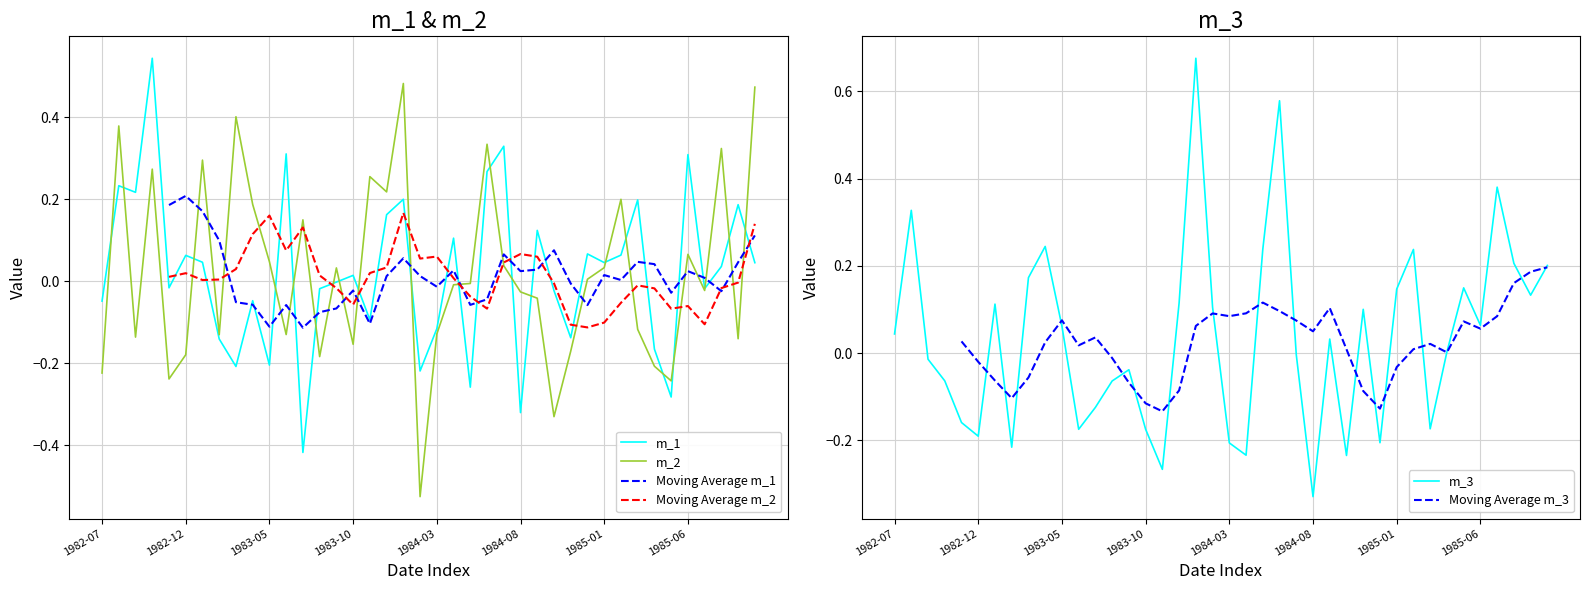

How many values in the m_1 series exceed 0?

21